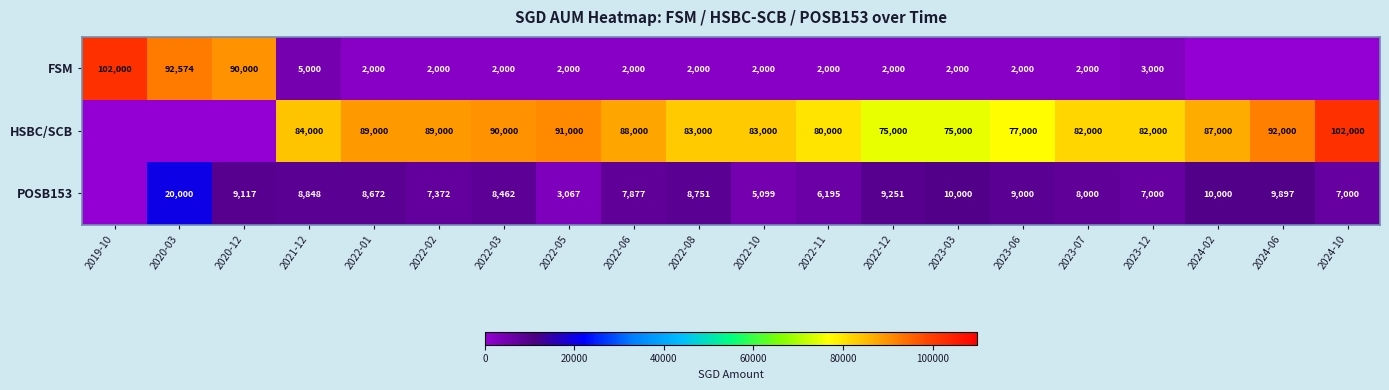

What is the sum of the HSBC/SCB values at 2022-02 and 2023-03?

164000